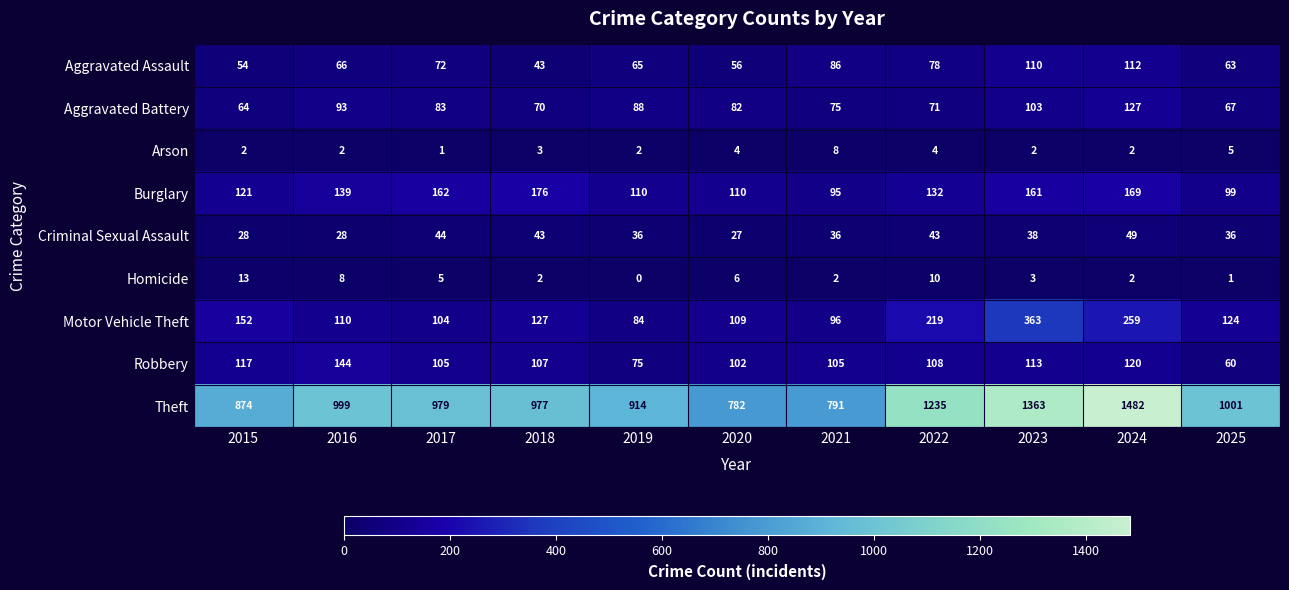

Which series has the widest spread of values?

Theft